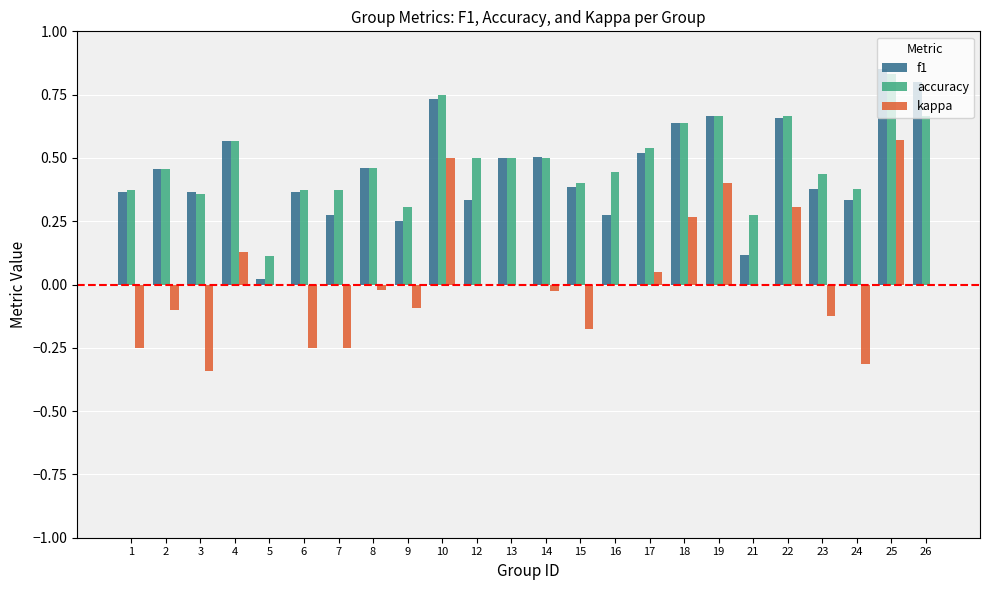

What are all the series names shown in the legend?

f1, accuracy, kappa